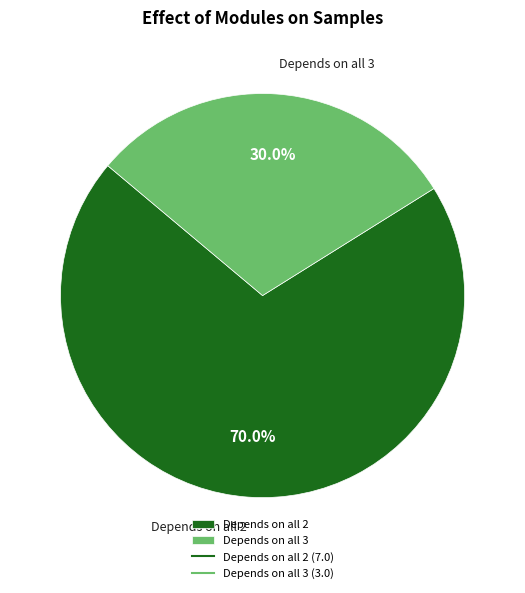

Which slice is the smallest?

Depends on all 3